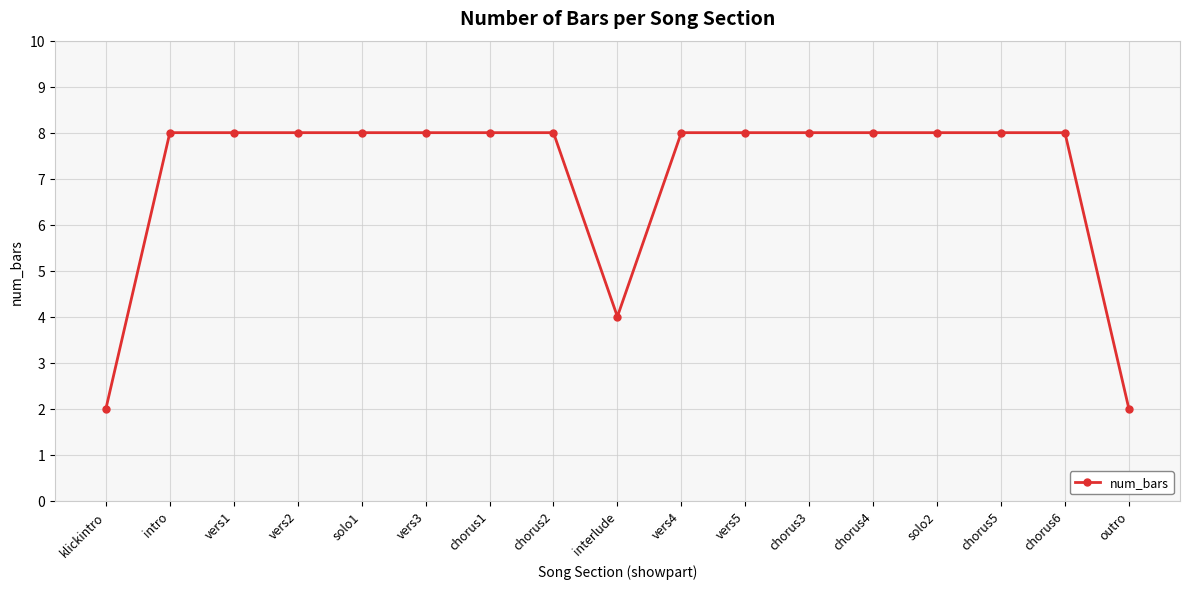

Between vers2 and klickintro, which is larger?

vers2